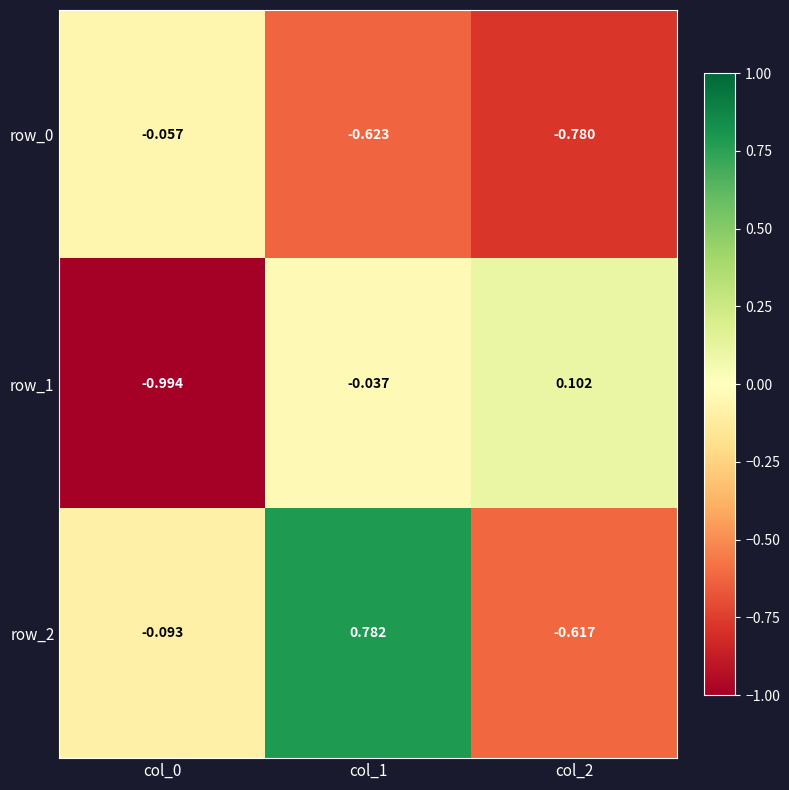

What is the spread (max minus min) of values at col_1?

1.4